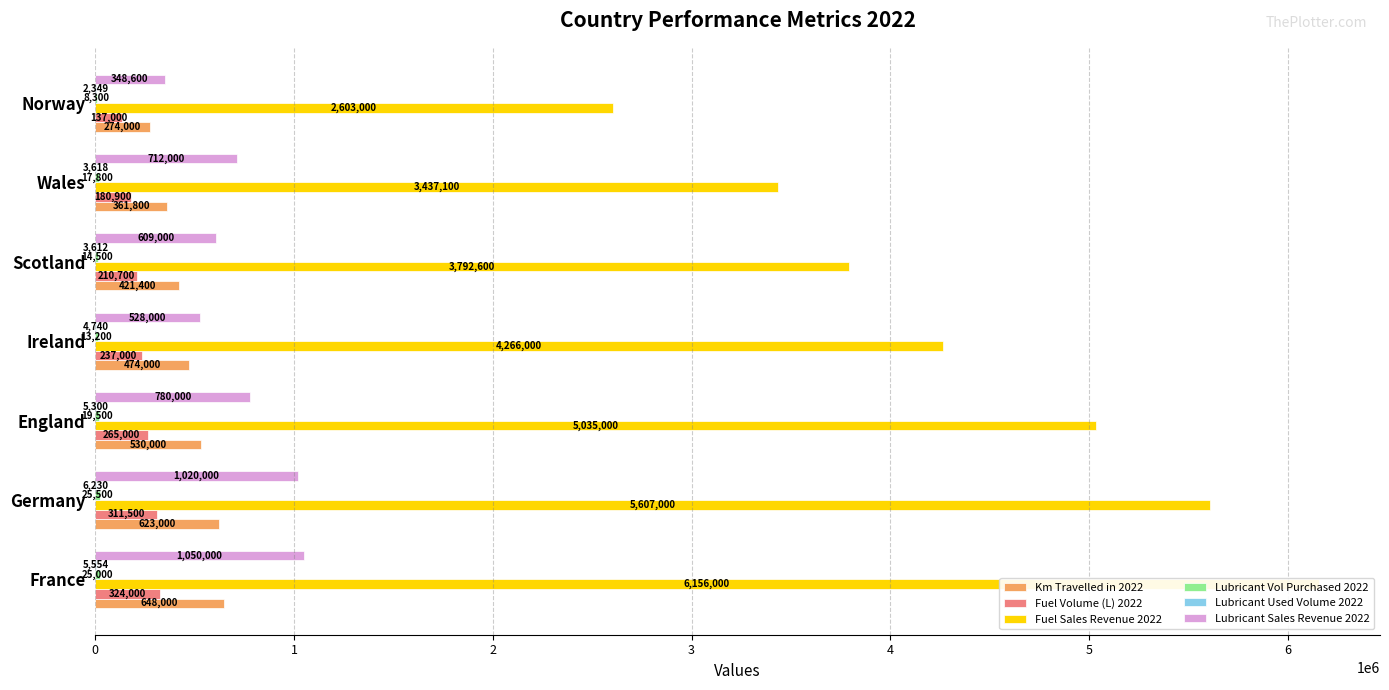

The value of Fuel Sales Revenue 2022 at Scotland is 5985265.2. True or false?

False